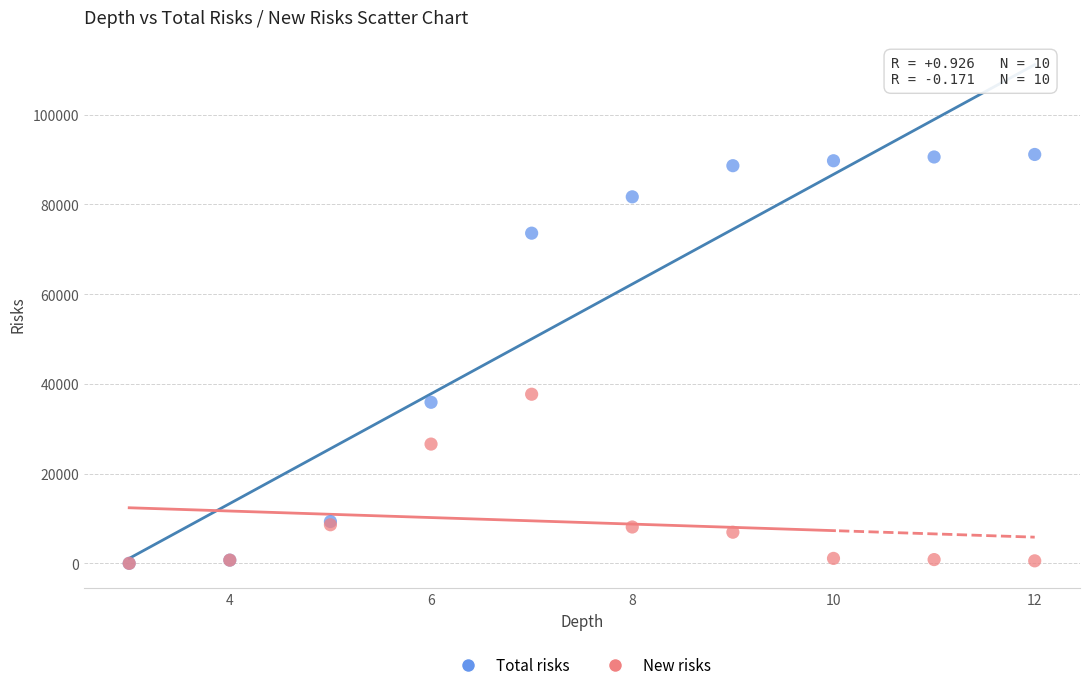

What are all the series names shown in the legend?

Total risks, New risks